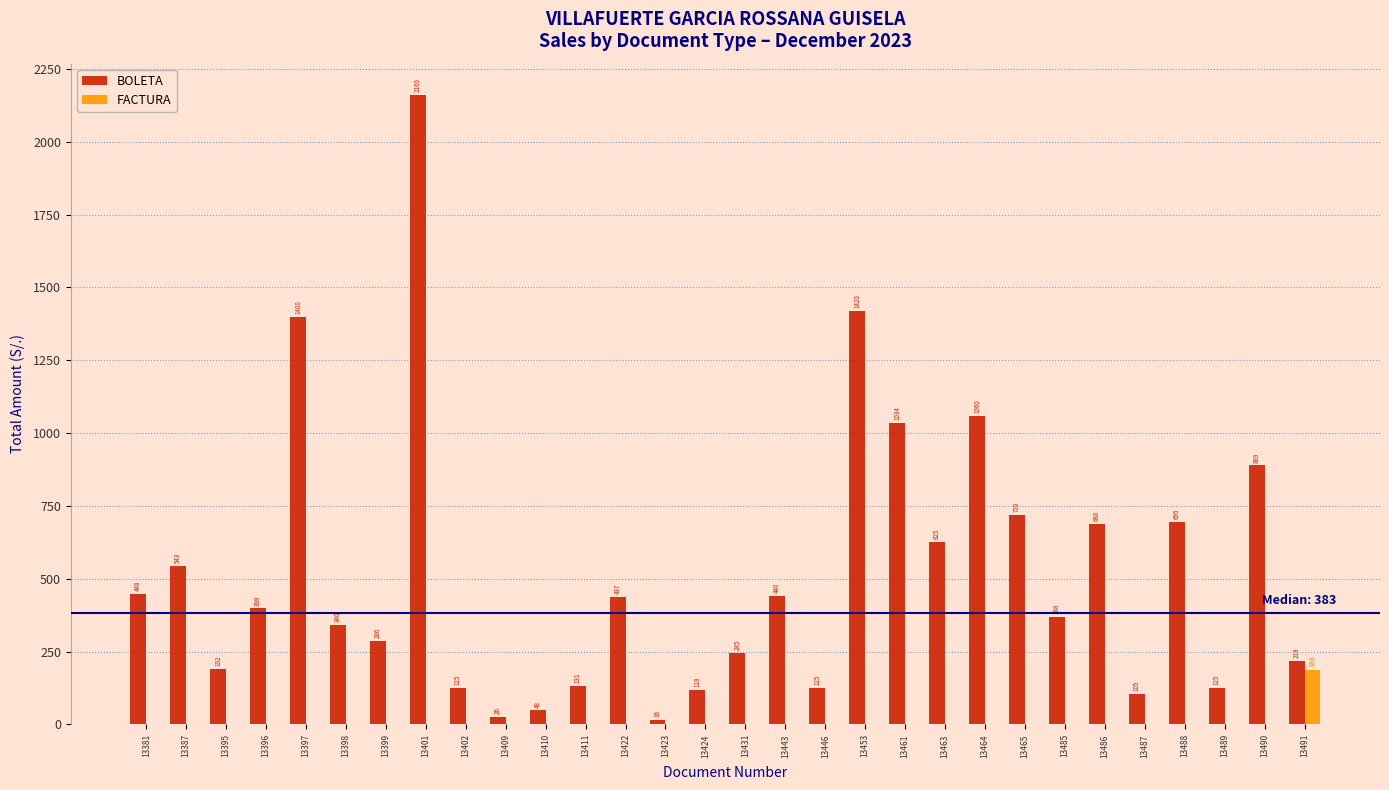

What is the spread (max minus min) of values at 13387?

543.0